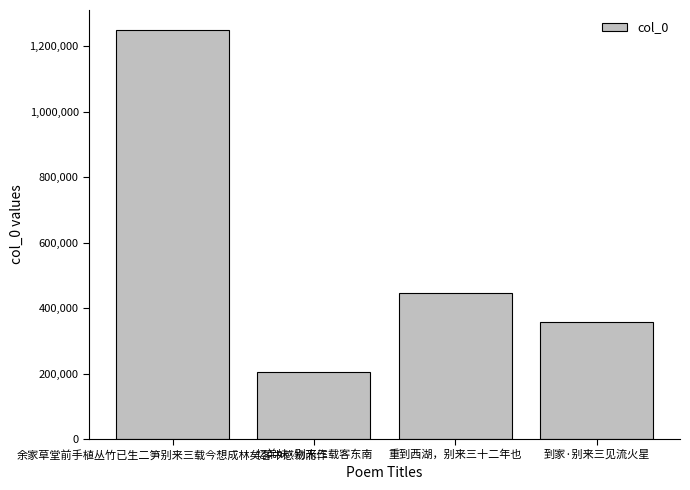

List the labels in order of value, largest first.

余家草堂前手植丛竹已生二笋别来三载今想成林矣客中感物而作, 重到西湖，别来三十二年也, 到家·别来三见流火星, 忆弟妹·别来三载客东南